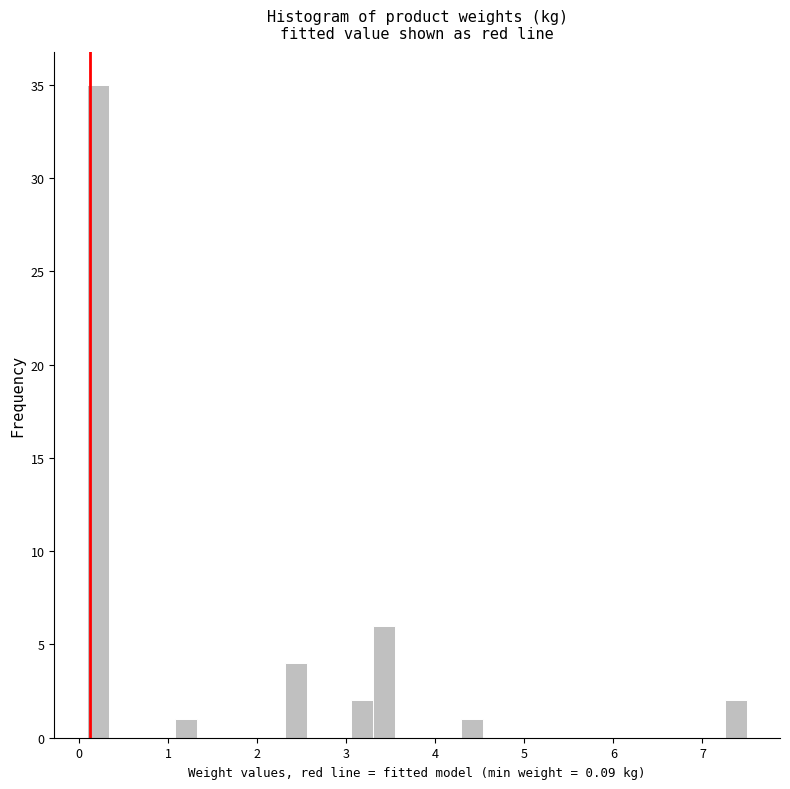

Read against the x-axis, roughly where is the centre of the tallest bar?

0.2